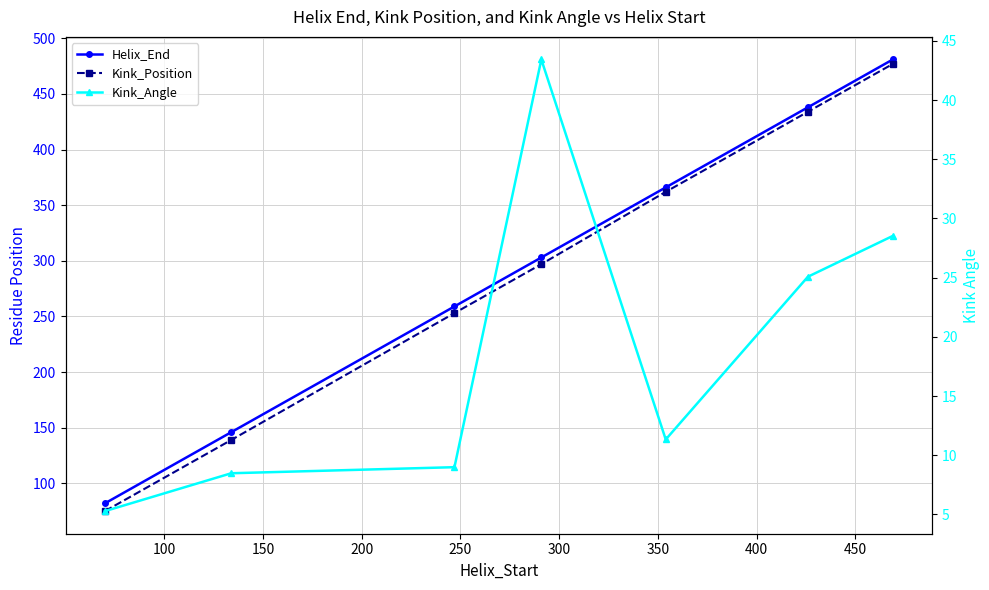

Does the chart display data point markers on the line(s)?

Yes